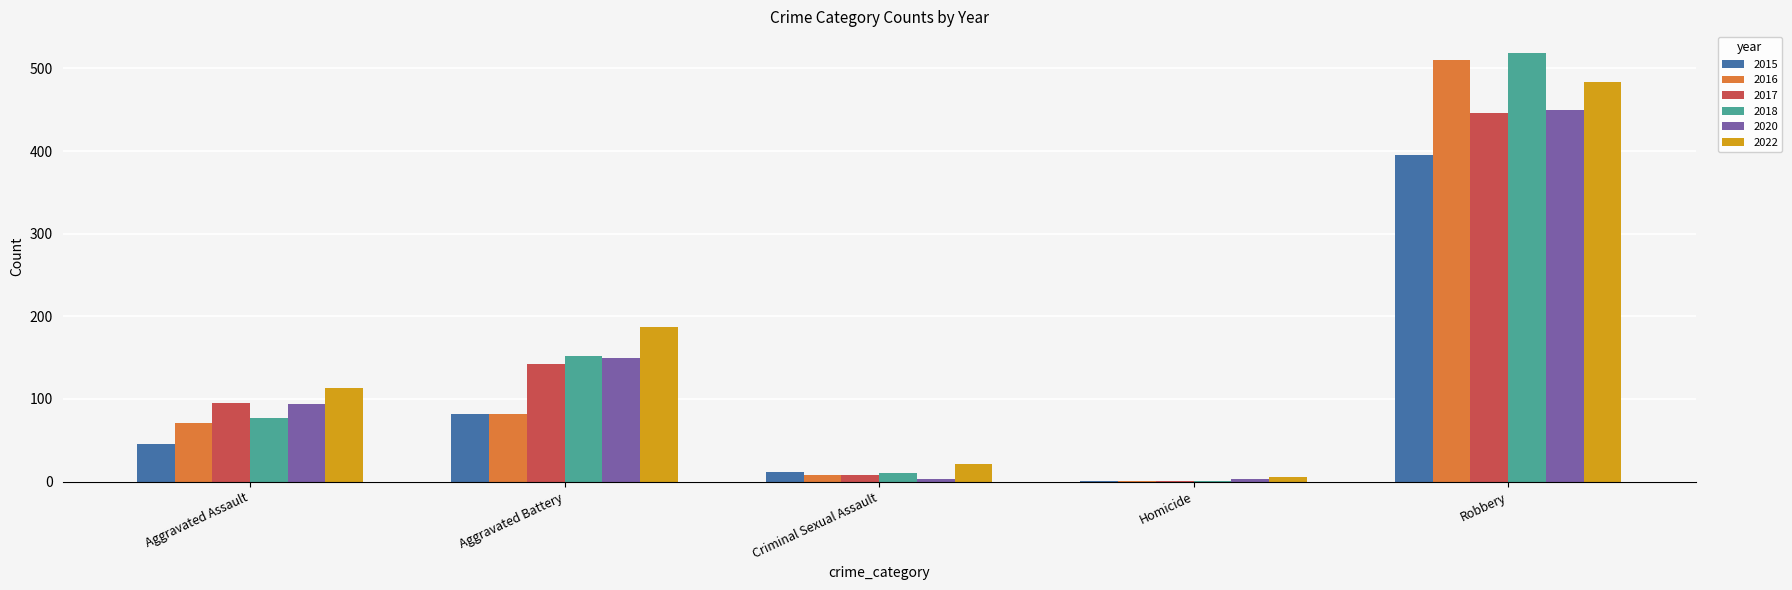

The value of 2016 at Homicide is 1. True or false?

True